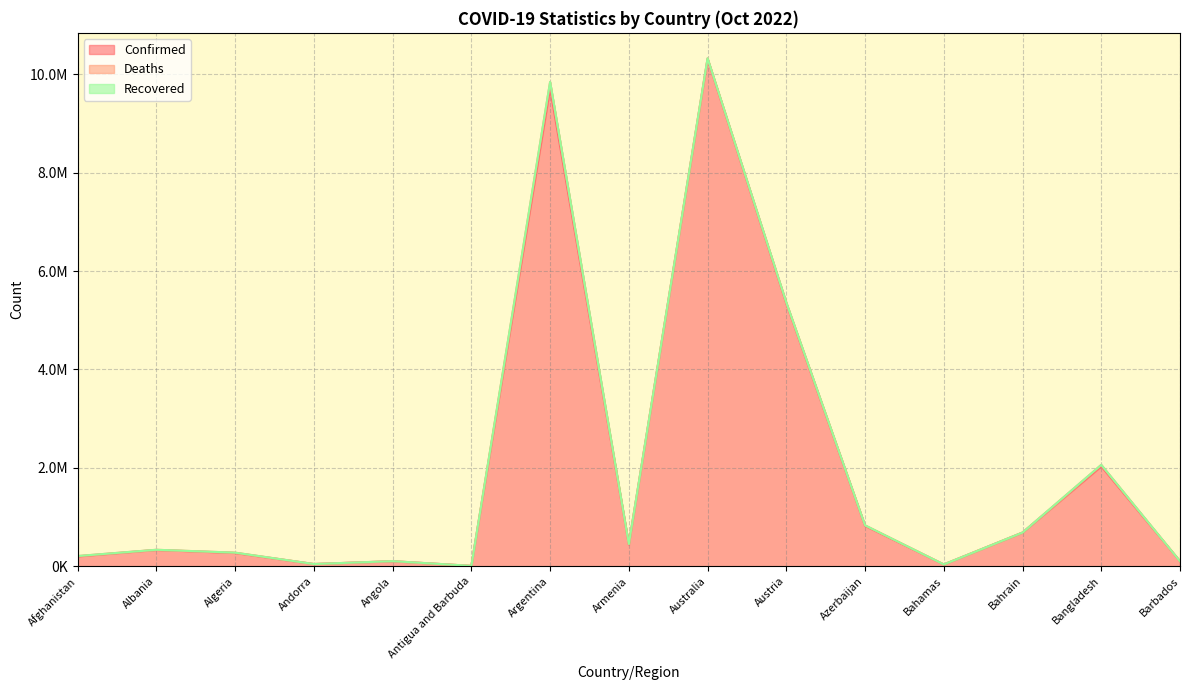

What is the difference between the Deaths values at Australia and Bahrain?

13952